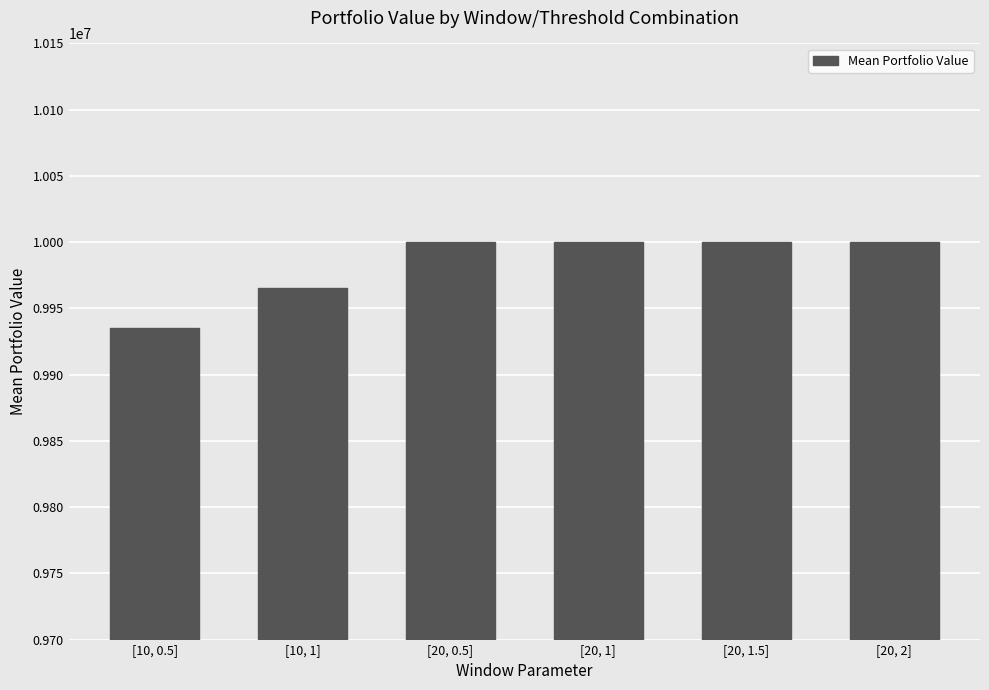

What is the label of the 6th bar from the left?

[20, 2]